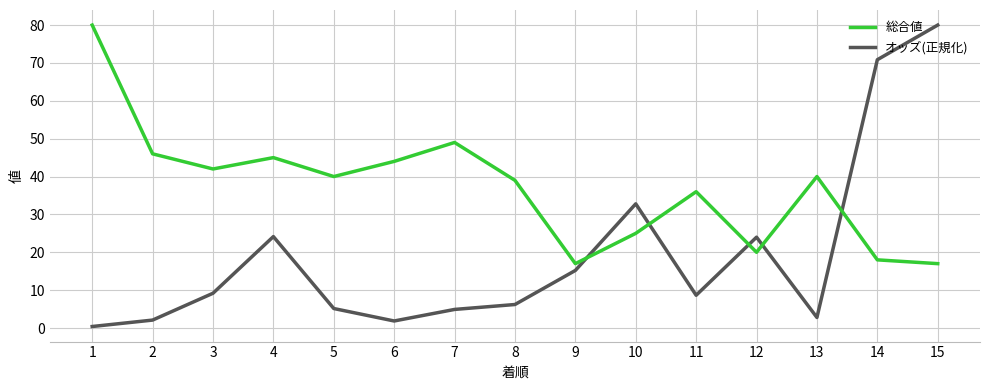

What is the approximate value of 総合値 at 1?

80.0